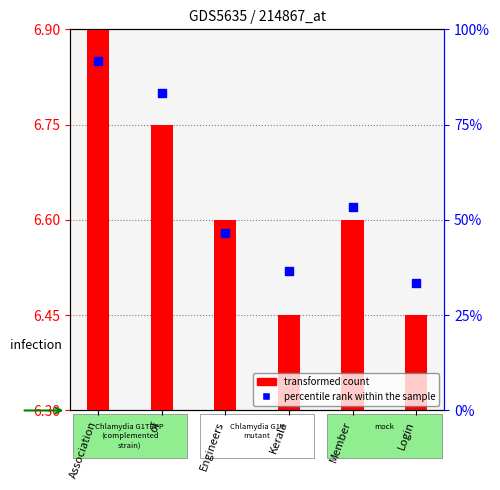

At how many categories does at least one series exceed 0?

6